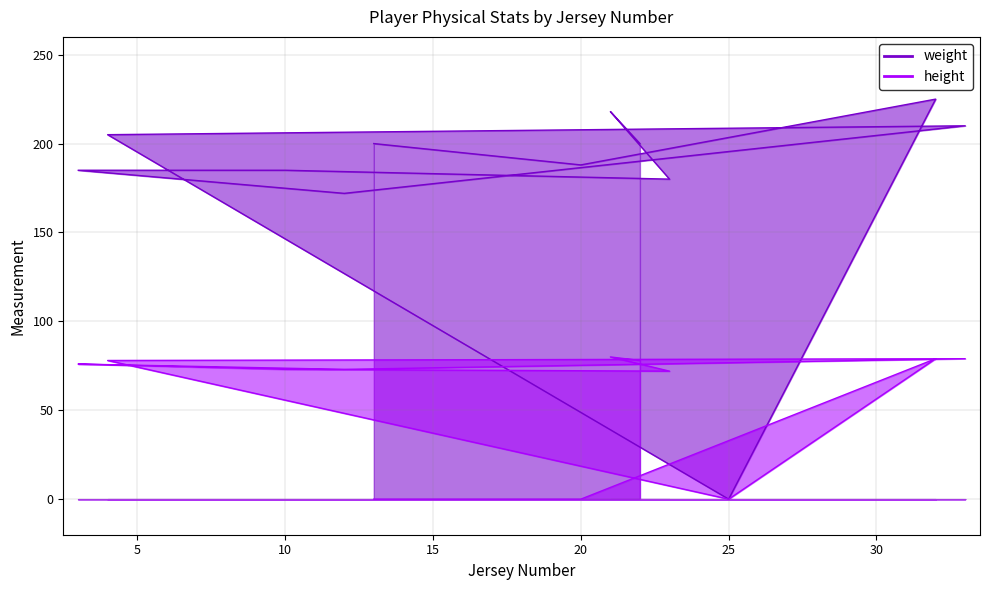

True or false: height and weight cross at least once.

False